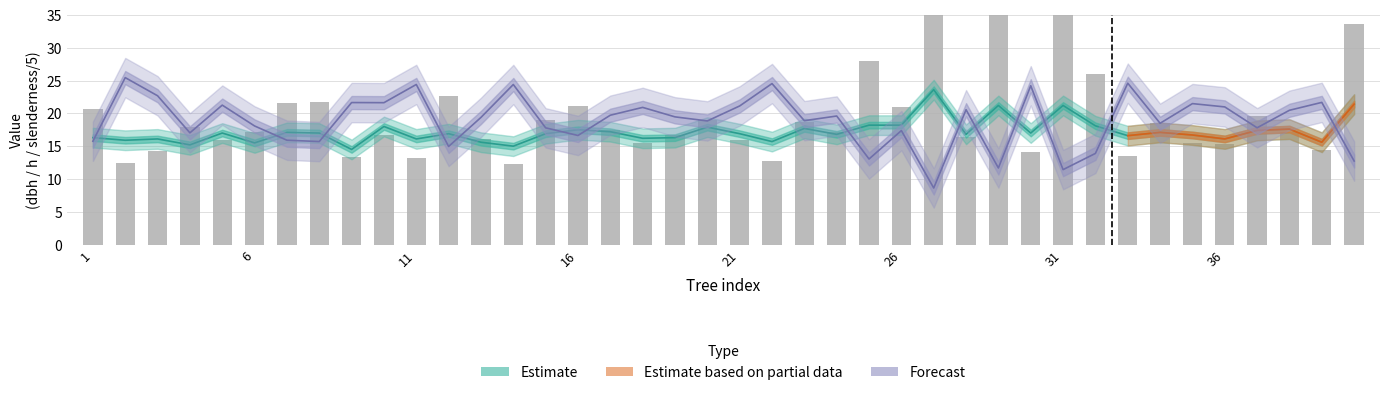

The slenderness series shows 41.4 at 2. True or false?

False